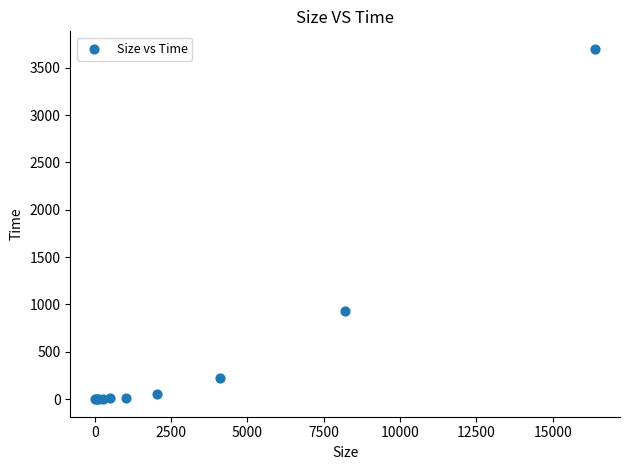

What Y value in the scatter plot is closest to 1849?

933